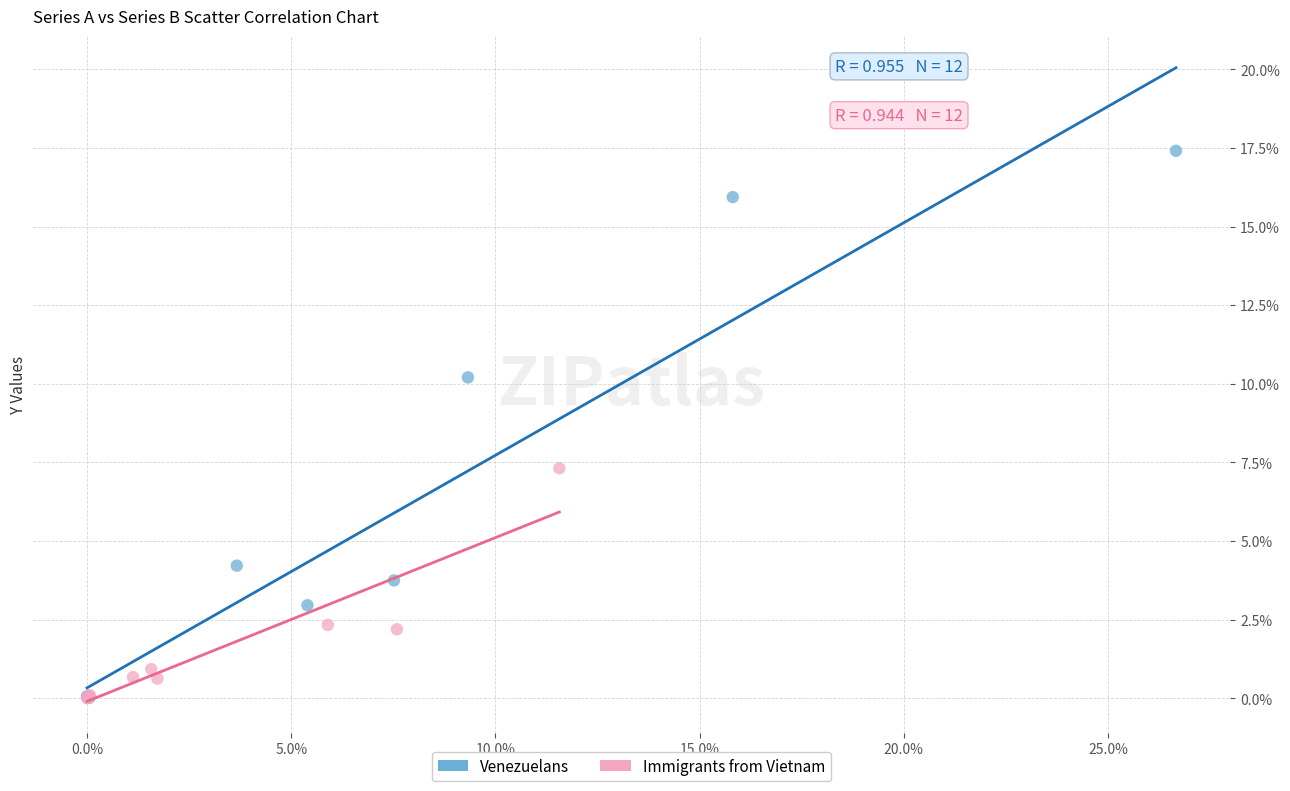

Which series has the largest Y range (max minus min)?

Venezuelans